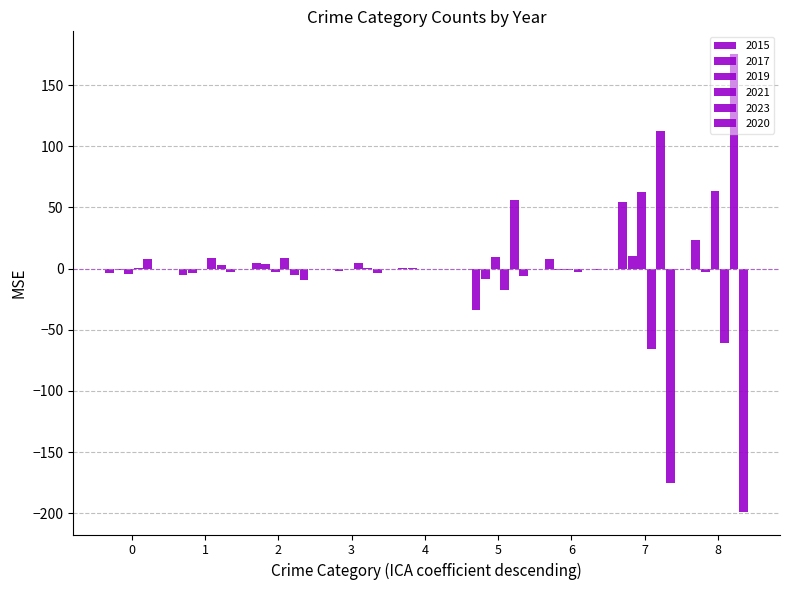

How many series are shown in this chart?

6